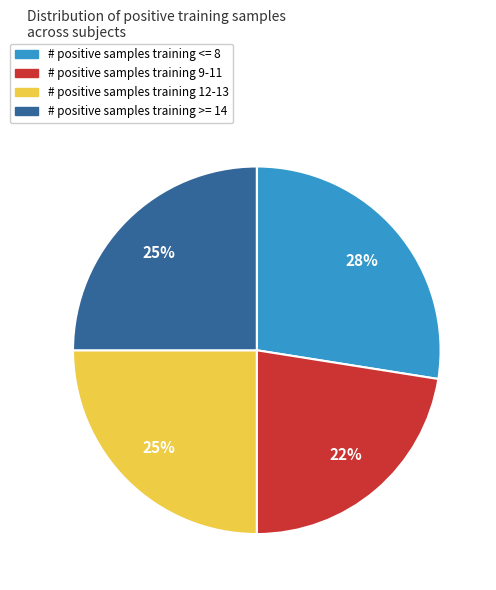

Is there a majority slice in this chart?

No